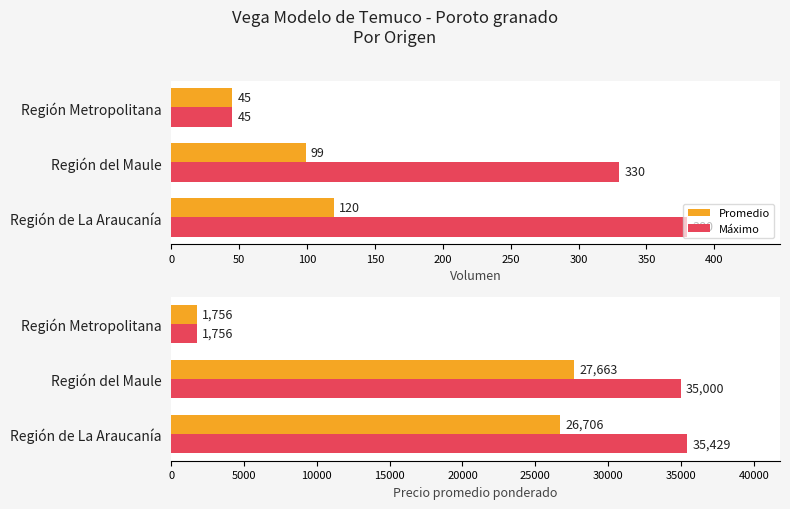

What is the average value of the Máximo series?

24062